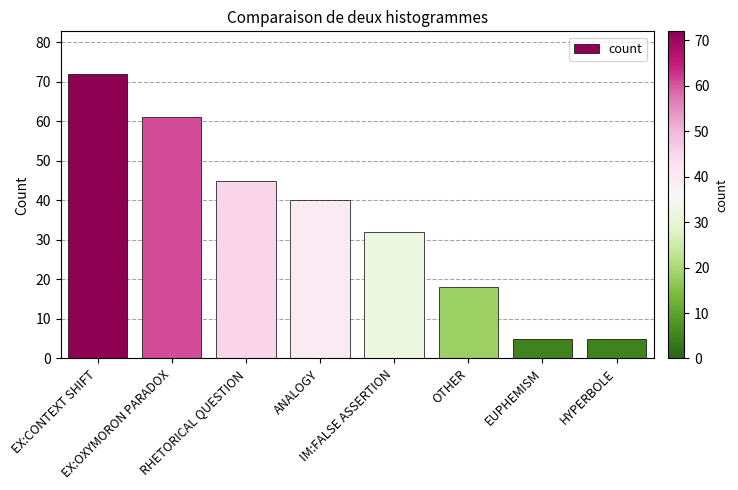

How many categories are shown in the chart?

8